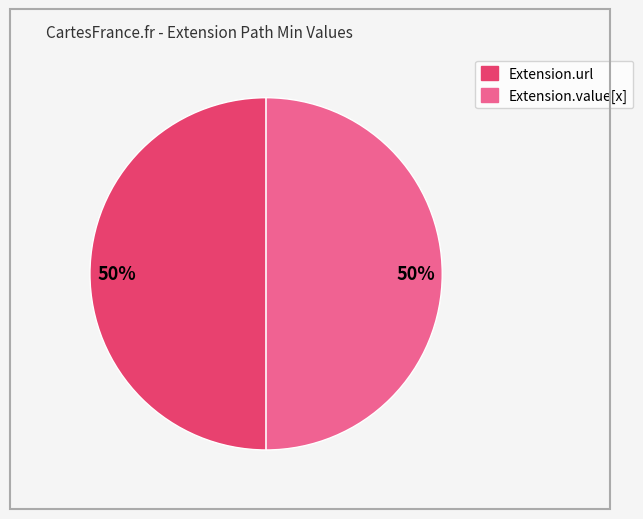

To the nearest percent, what is the average slice percentage?

50%